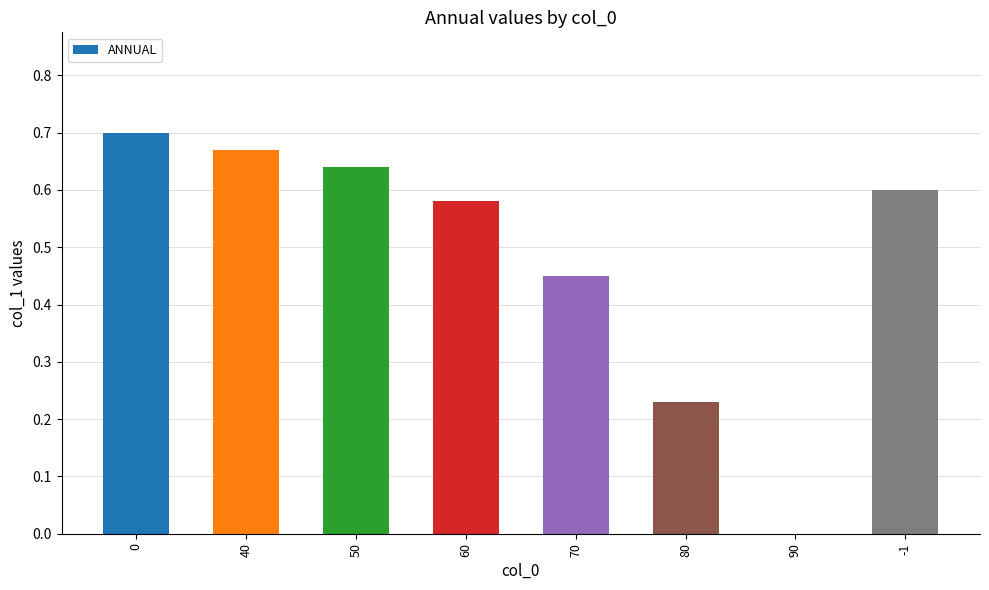

How many data points are above 0?

7